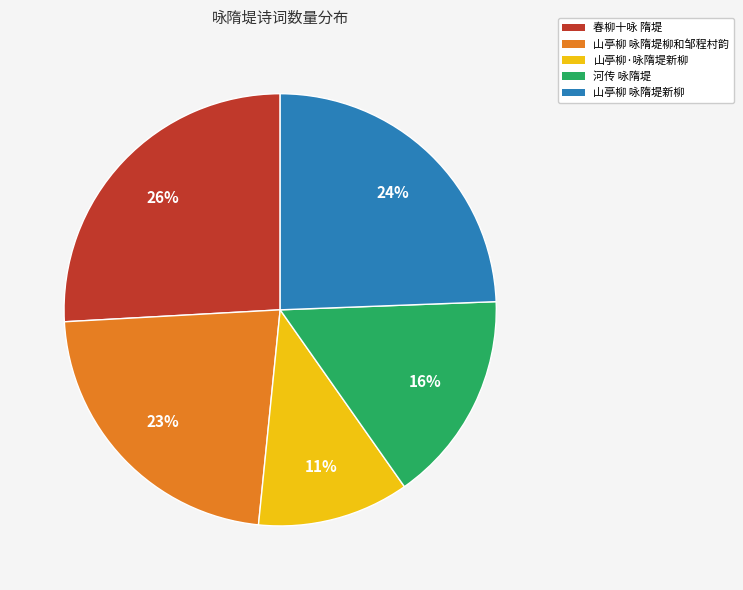

To the nearest percent, what is the difference between the 春柳十咏 隋堤 and 河传 咏隋堤 slice percentages?

10%